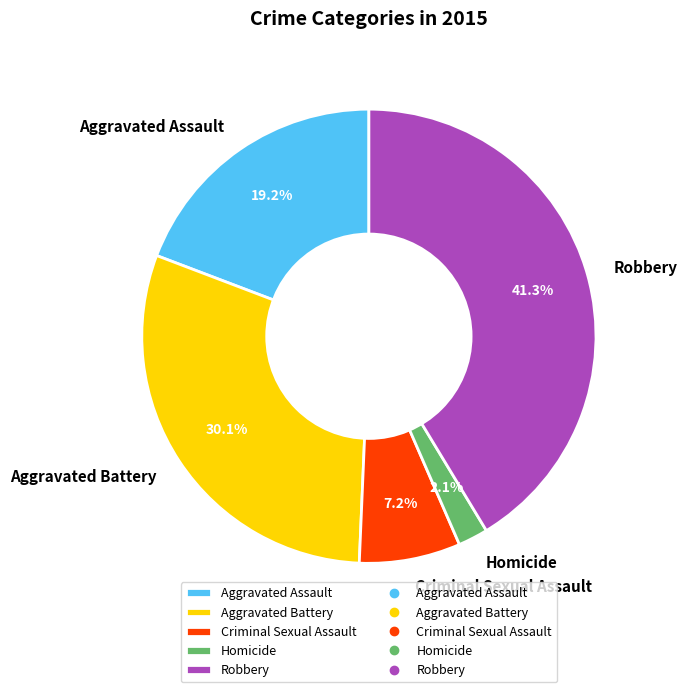

What is the ratio of the value at Aggravated Battery to the value at Robbery?

0.7